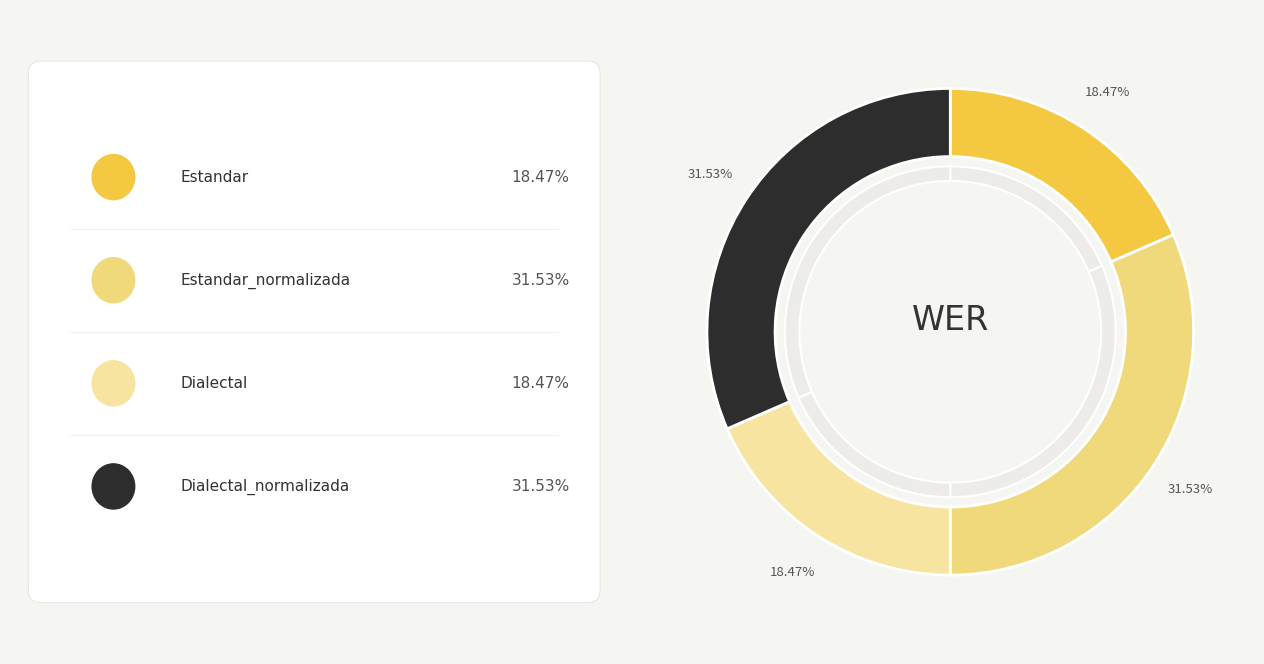

How many slices are in this pie chart?

4